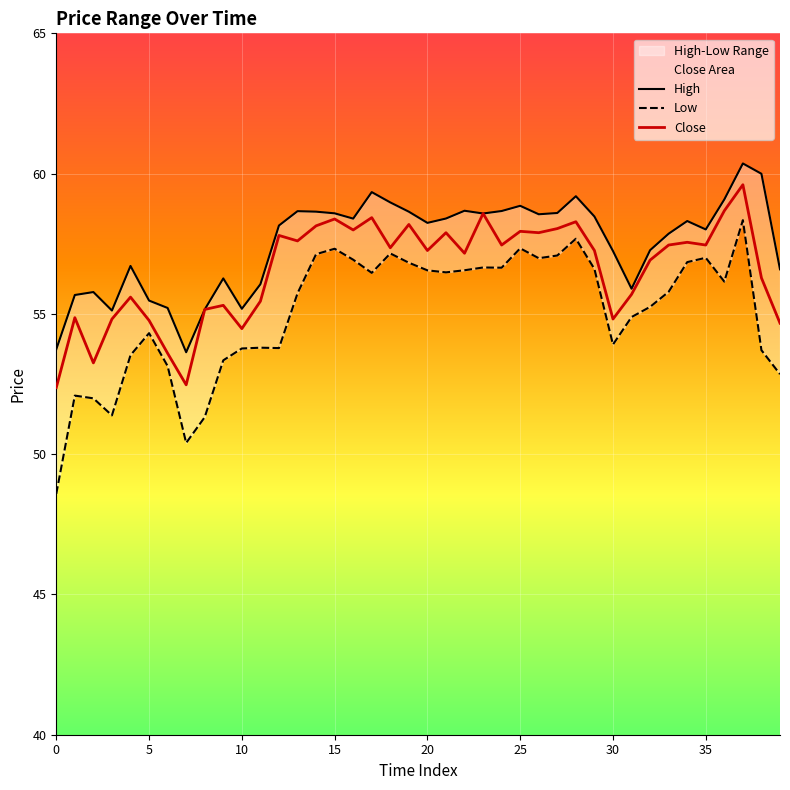

What is the sum of the High values at 36 and 23?

117.7